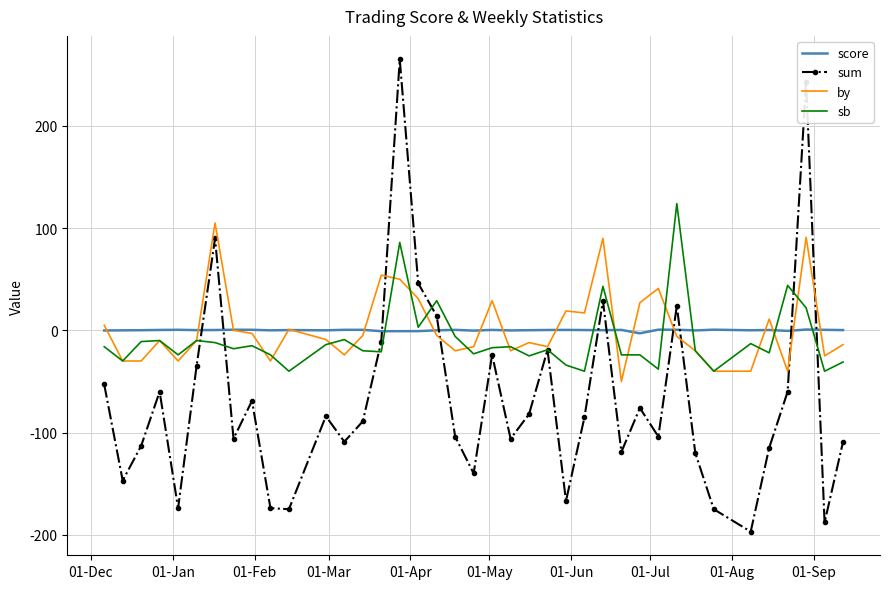

Which series has the widest spread of values?

sum